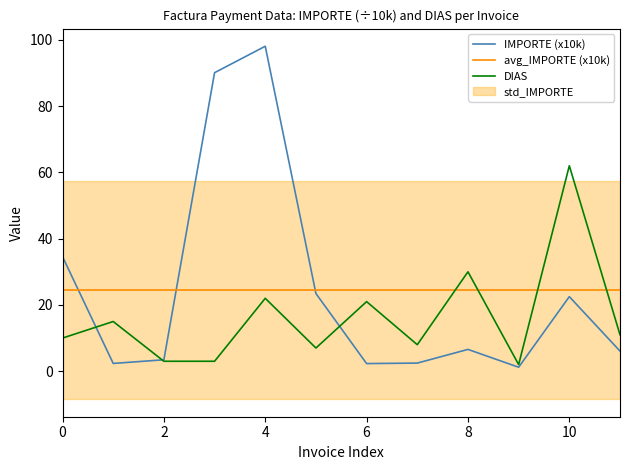

What is the maximum value for IMPORTE (x10k)?

98.1